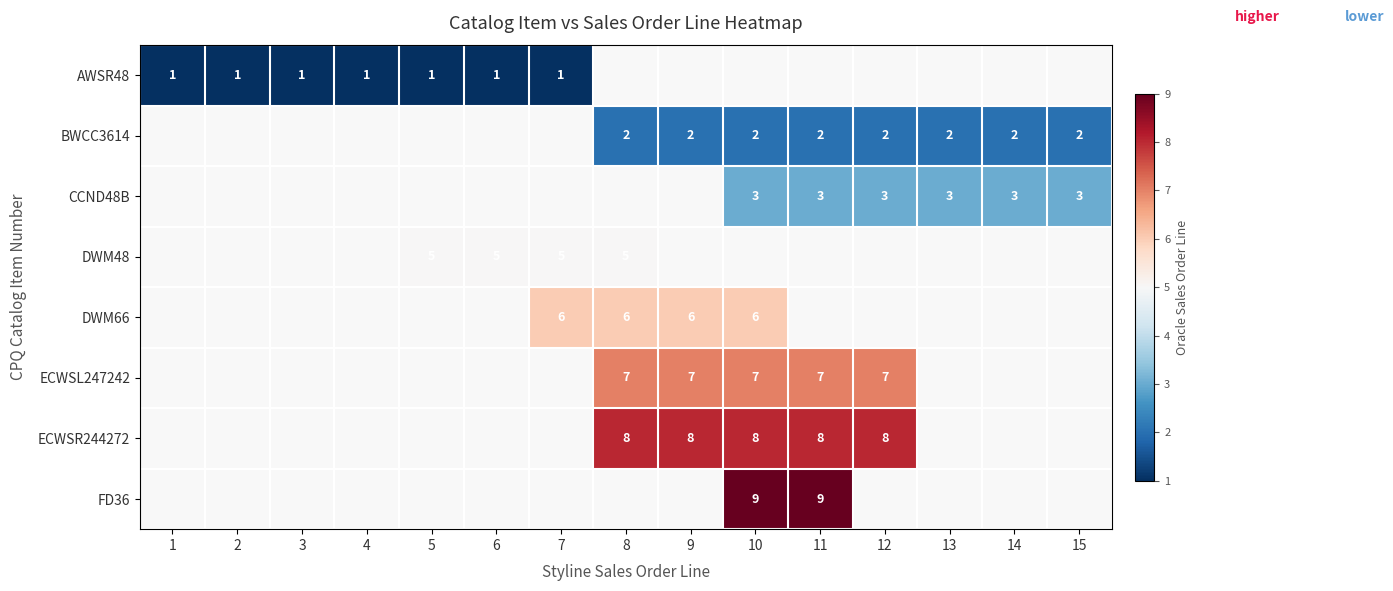

True or false: CCND48B has a value of 5.3 at 10.

False